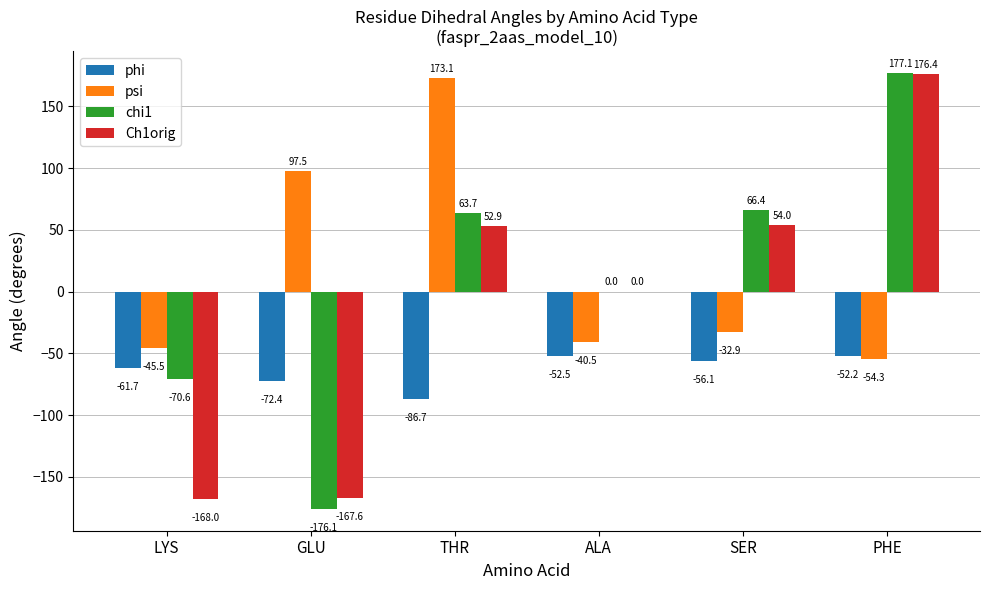

Is the value of chi1 at PHE greater than the value of psi at SER?

Yes